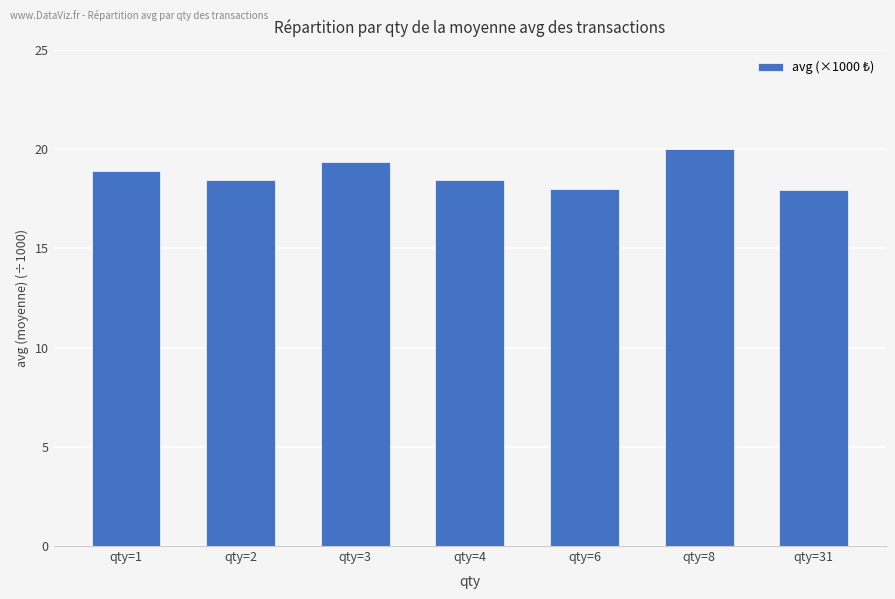

Approximately how many times larger is the value at qty=6 compared to qty=3?

0.9